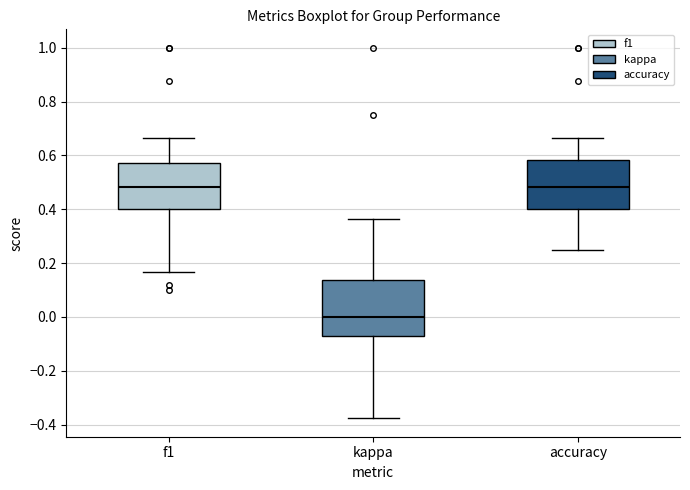

Where does the upper whisker of the box for f1 end on the y-axis? The values are not printed on the chart, so give them approximately, as read against the axis.

0.66